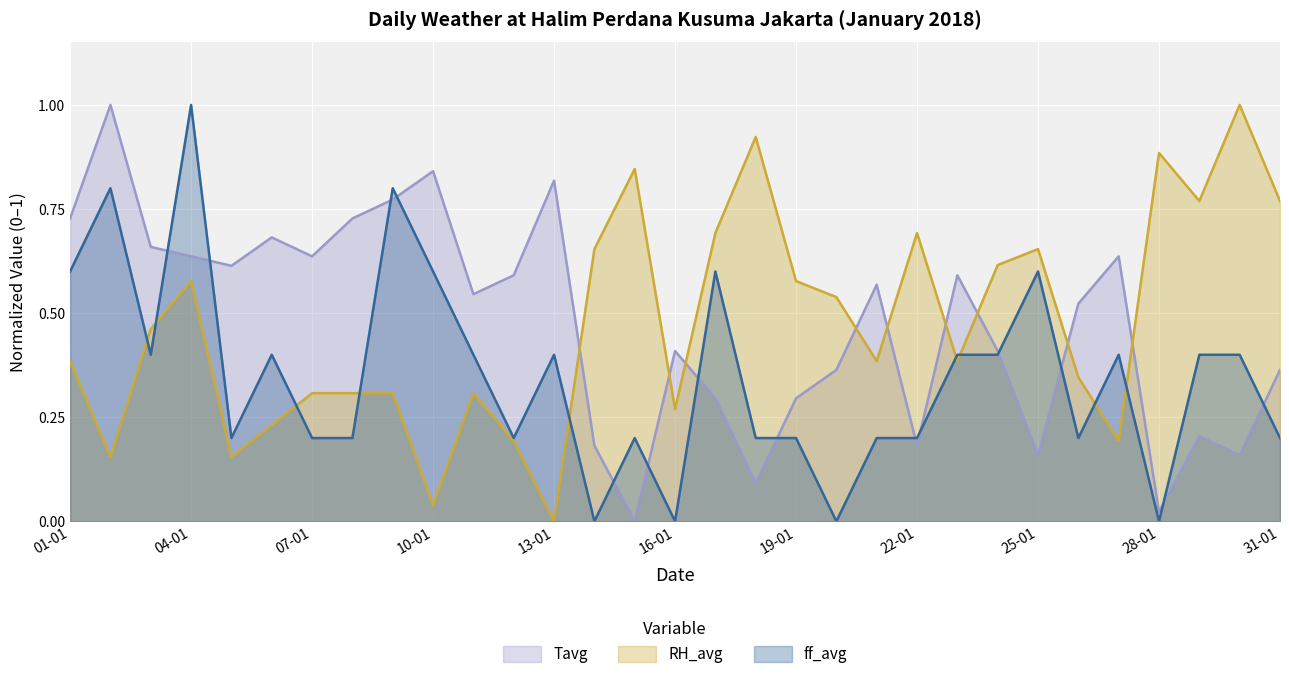

Is it true that RH_avg equals 0.3 at 11-01?

True